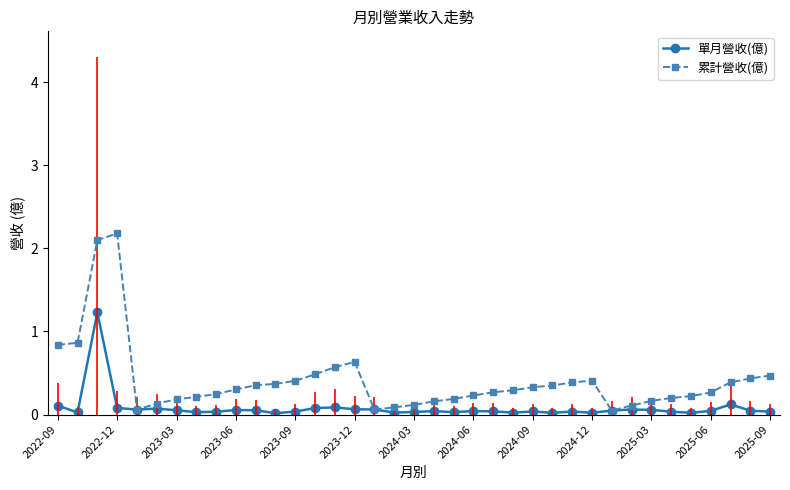

What is the maximum value shown in the chart?

2.2